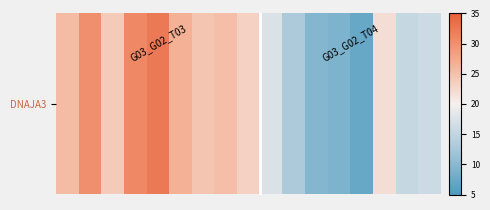

What is the difference between the maximum and minimum values?

25.0